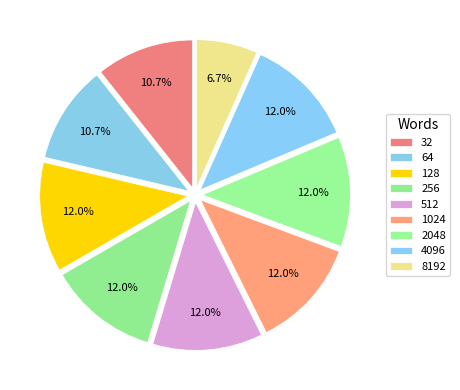

How many segments does this pie chart have?

9